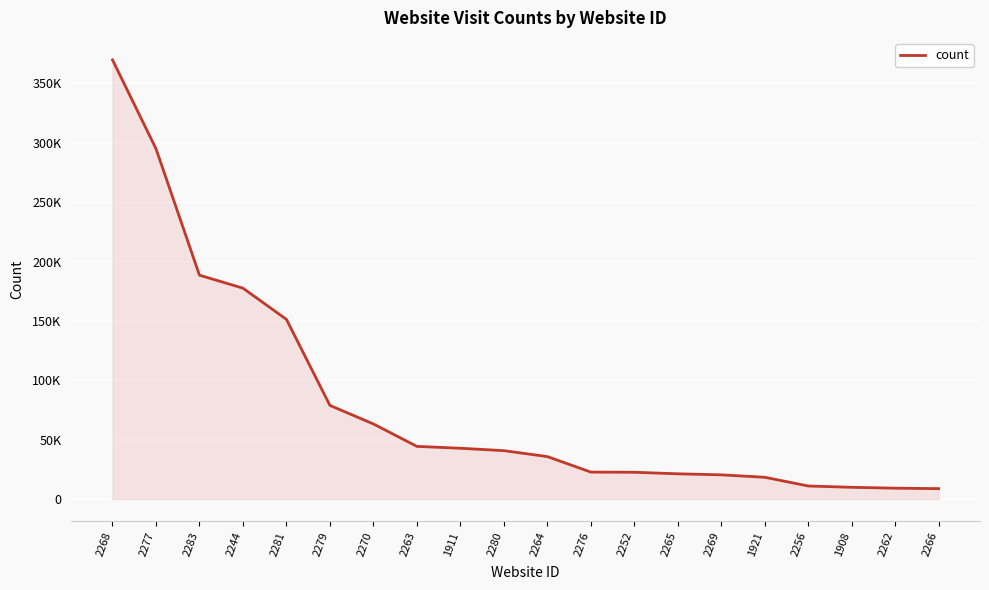

What is the label of the 18th point from the right?

2283